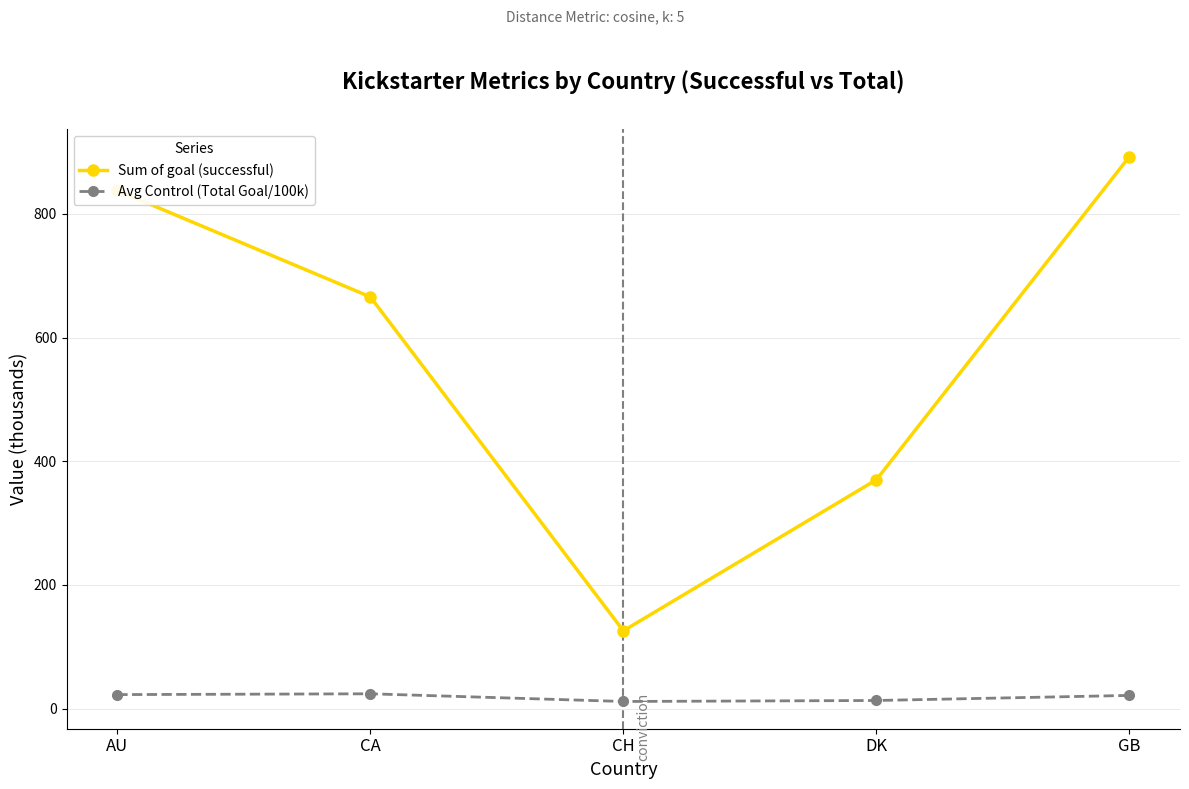

Which series changed the most between CH and GB?

Sum of goal (successful)